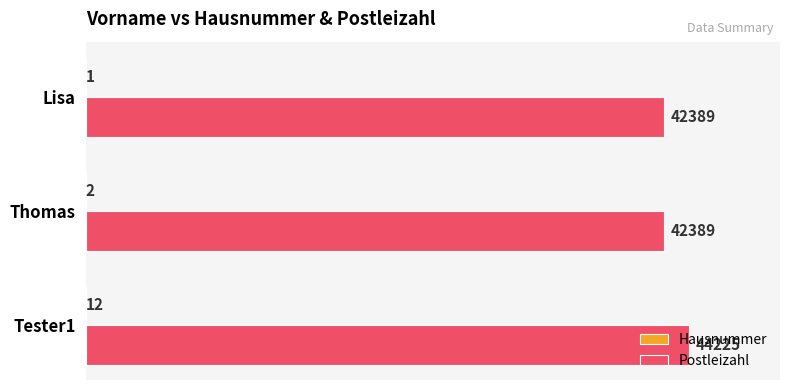

How many Postleizahl values are between 42389 and 44225?

3